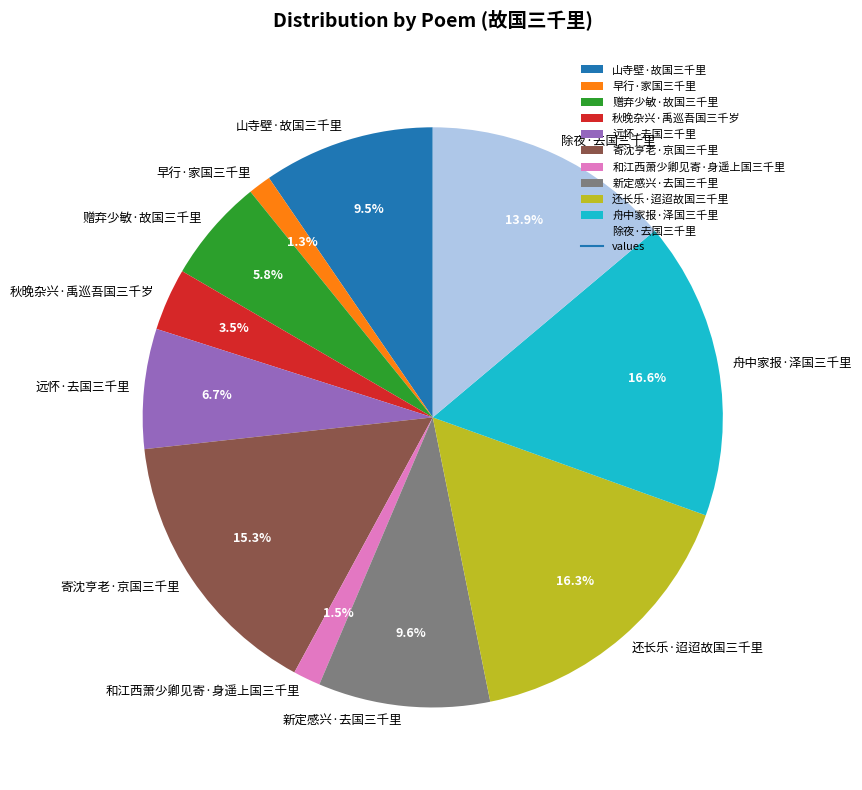

To the nearest percent, what is the average slice percentage?

9%